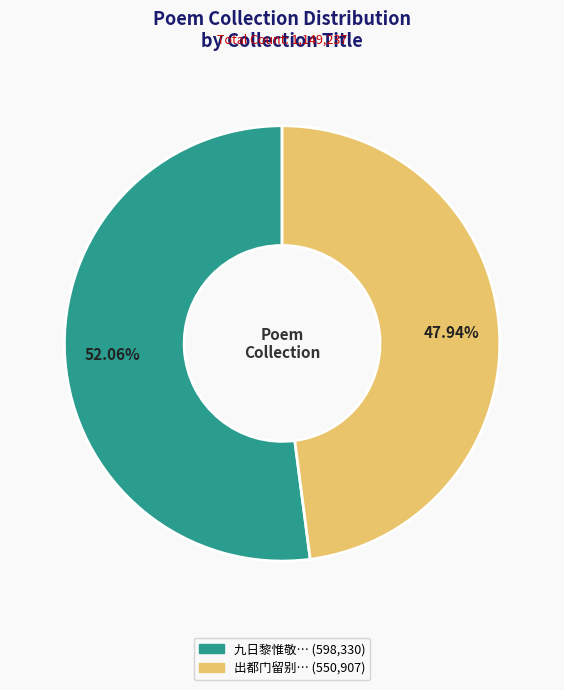

Is there any slice that represents more than half of the pie?

Yes